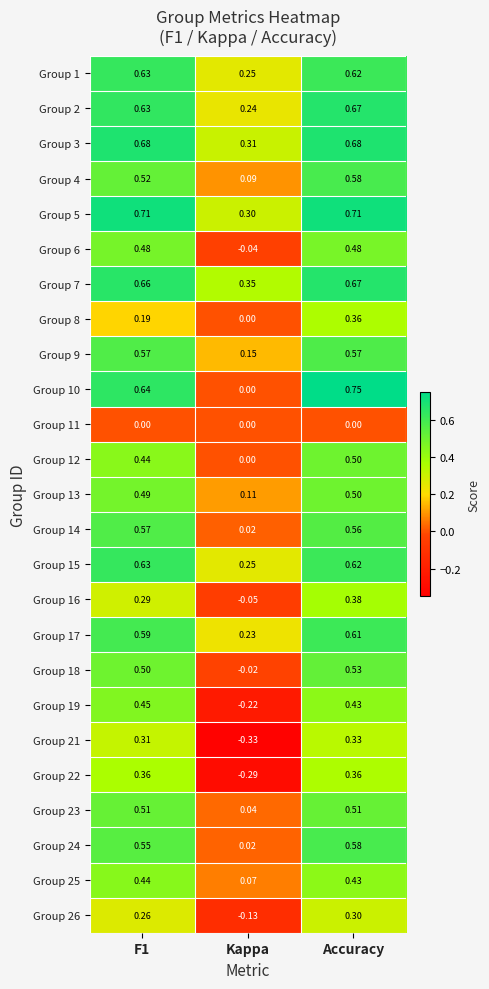

At which category is the sum across all series the highest?

Accuracy